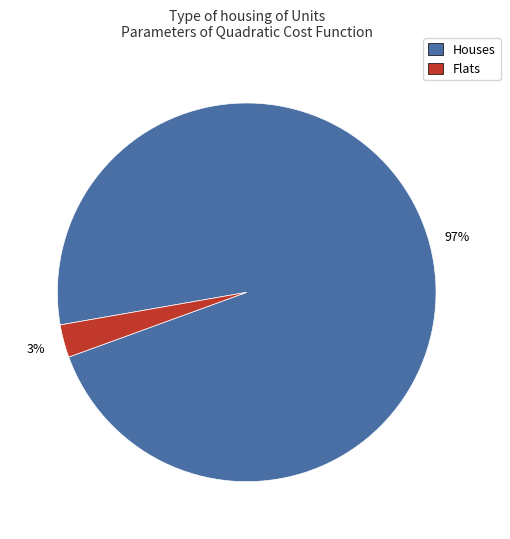

Between Houses and Flats, which is larger?

Houses